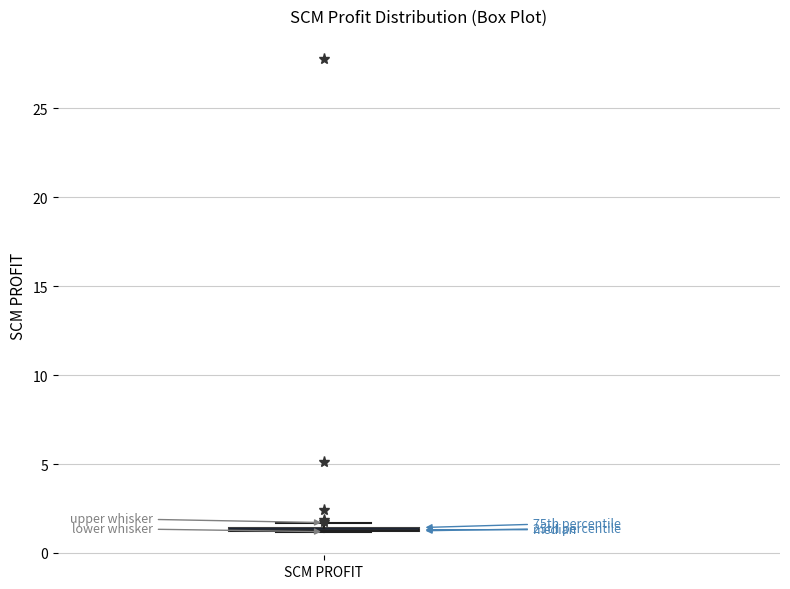

Where is the upper edge of the box for SCM PROFIT on the y-axis? The values are not printed on the chart, so give them approximately, as read against the axis.

1.5